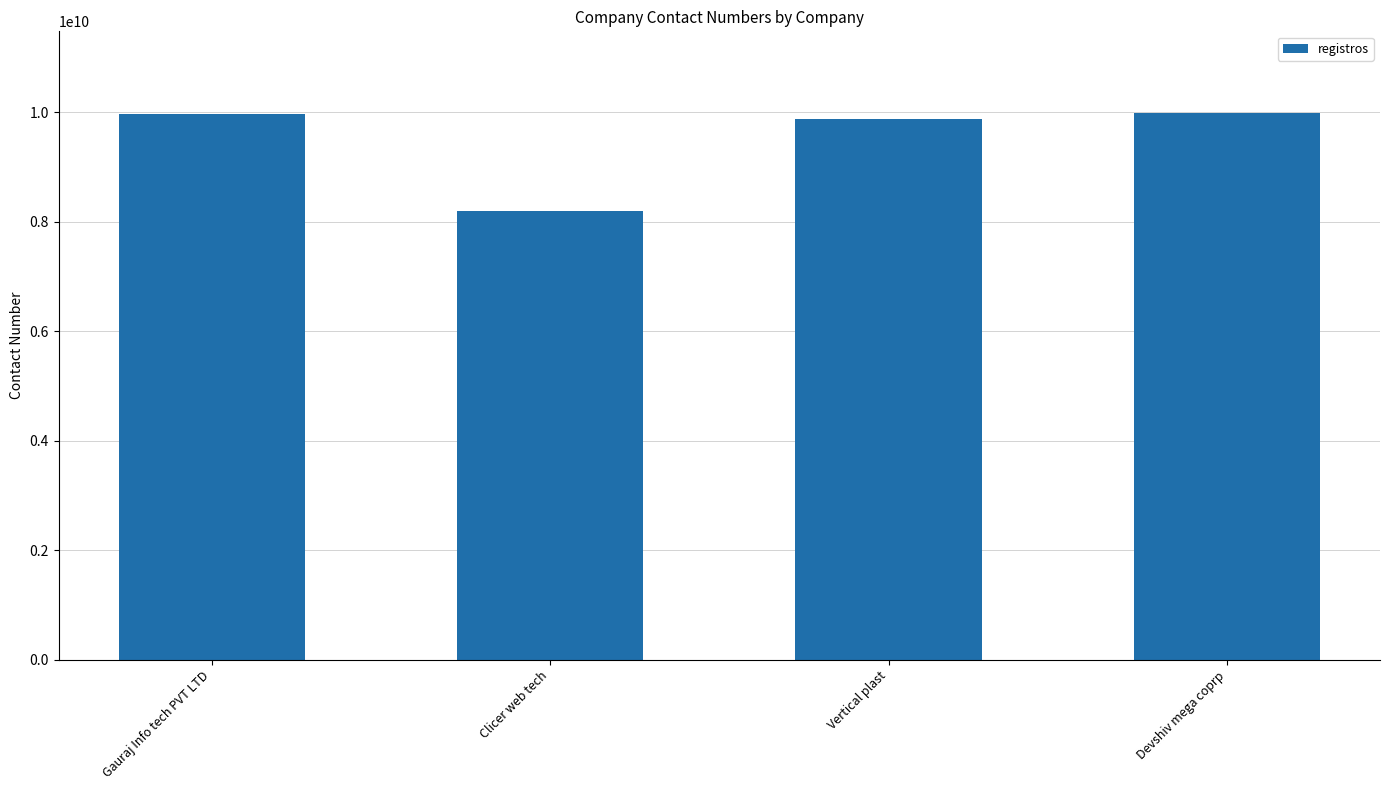

What is the label of the 1st bar from the right?

Devshiv mega coprp